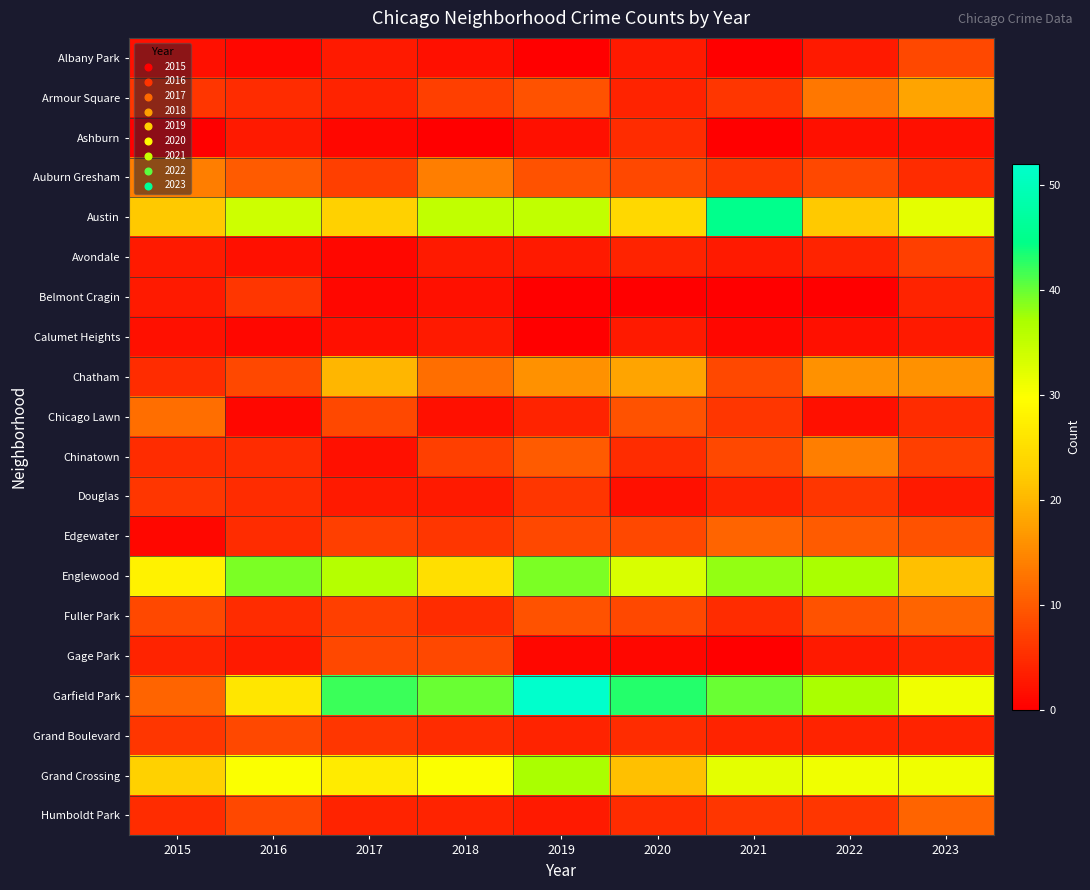

Between 2015 and 2018, which series saw the biggest shift?

Garfield Park